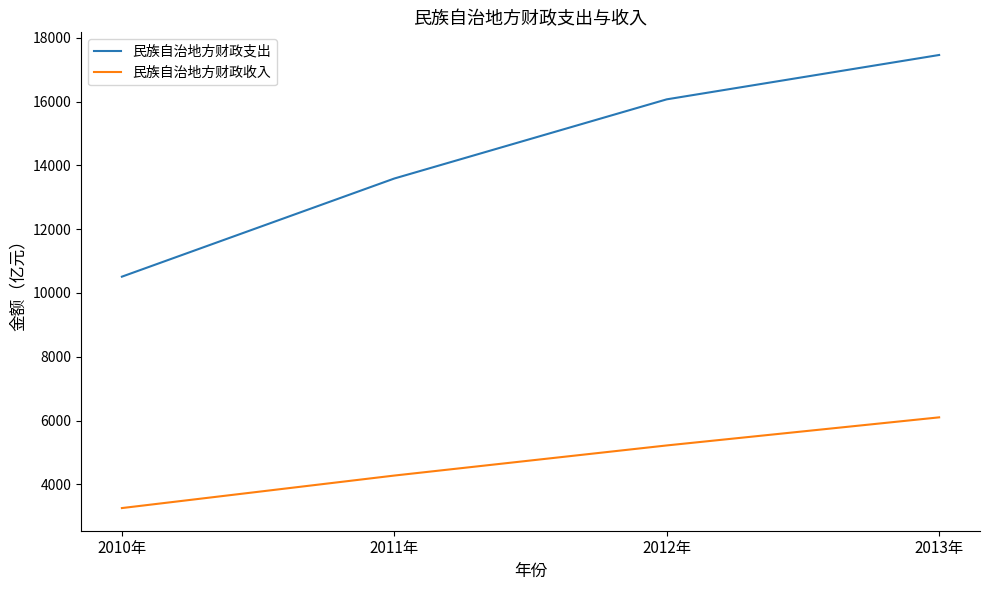

What is the sum of the 民族自治地方财政支出 values at 2012年 and 2011年?

29659.5